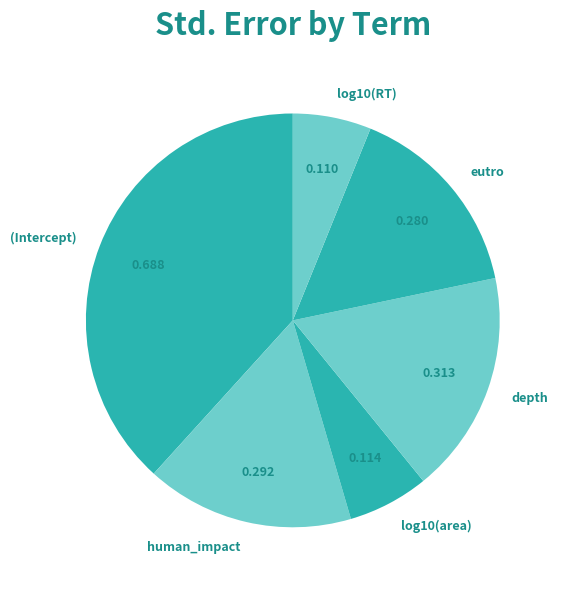

Is there a majority slice in this chart?

No